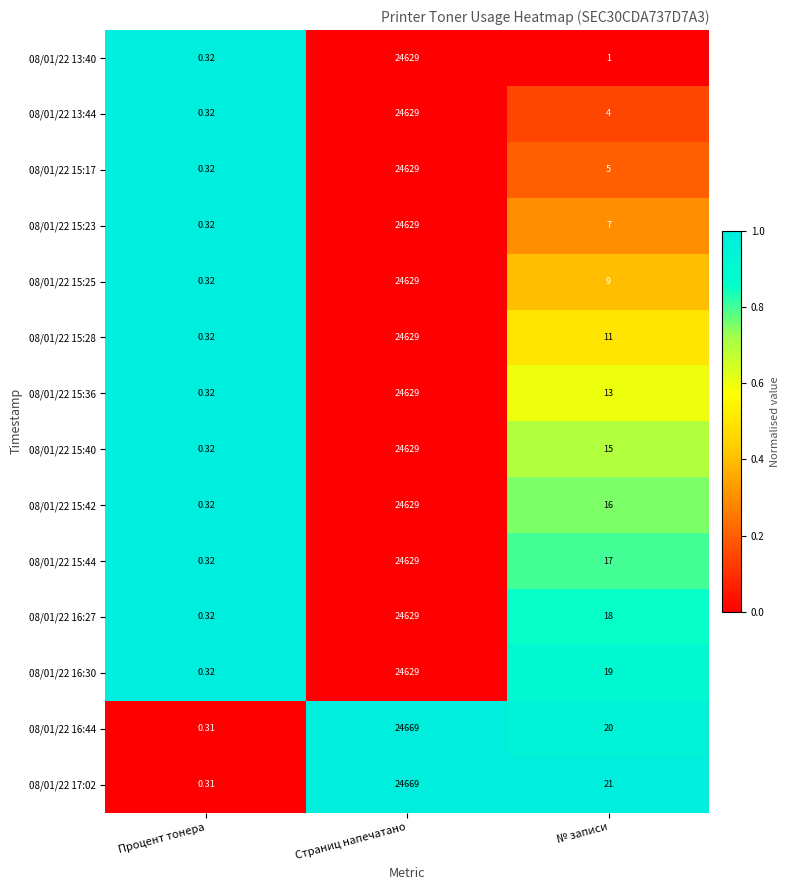

How many values in the 08/01/22 16:27 series are below 18?

1